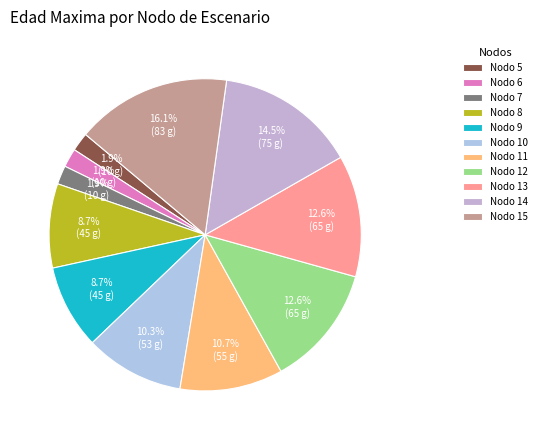

What is the change in value from Nodo 5 to Nodo 15?

+73